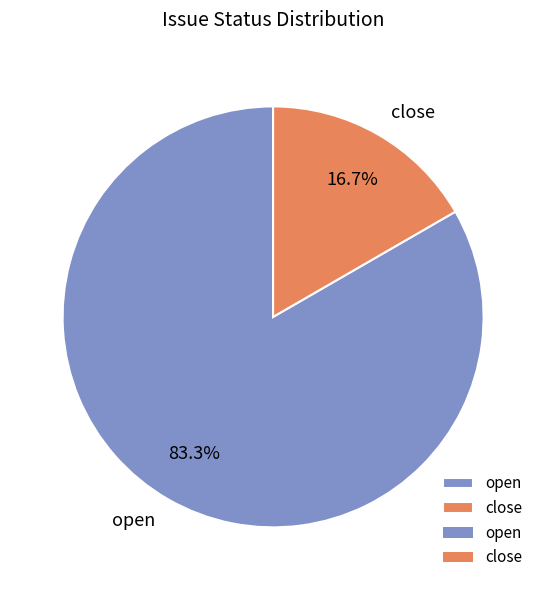

How many segments does this pie chart have?

2